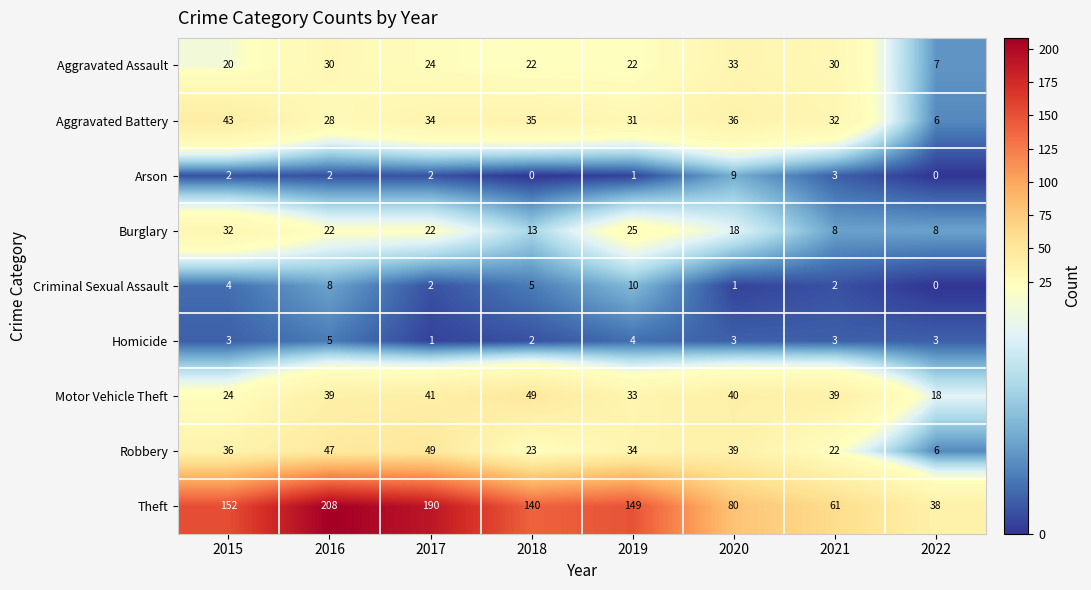

Which series has the largest total across all categories?

Theft